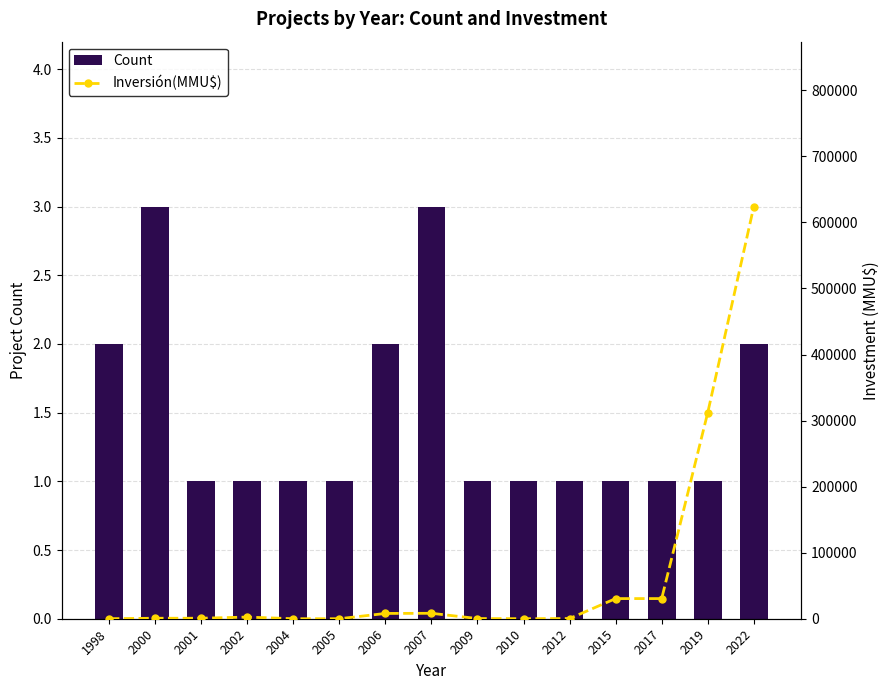

Between 2010 and 2012, which is larger?

2010